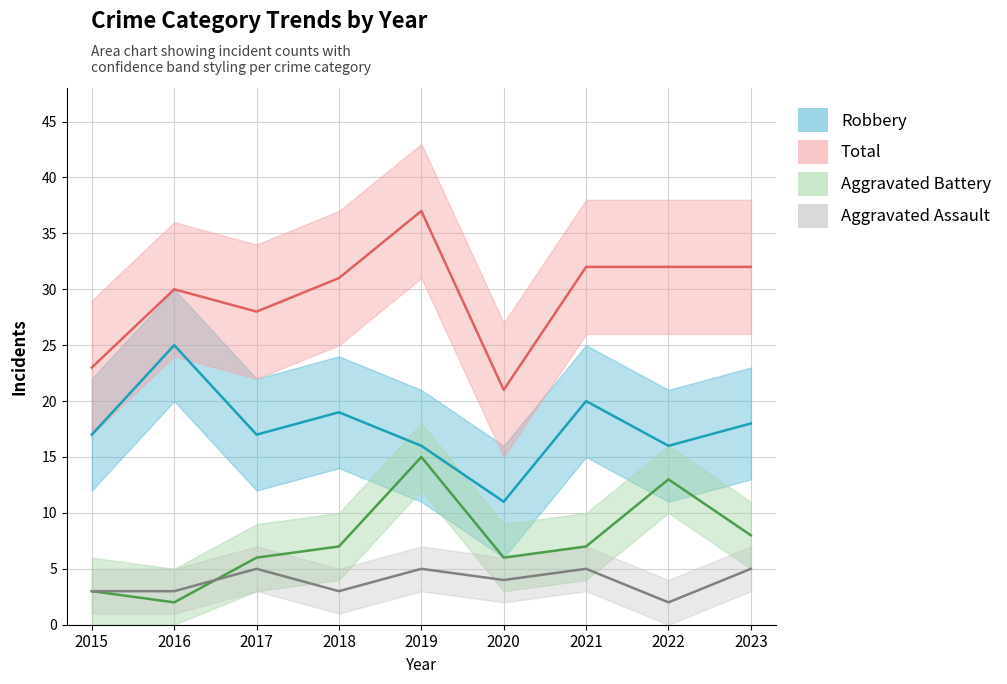

At which label is Aggravated Battery closest to 8?

2023